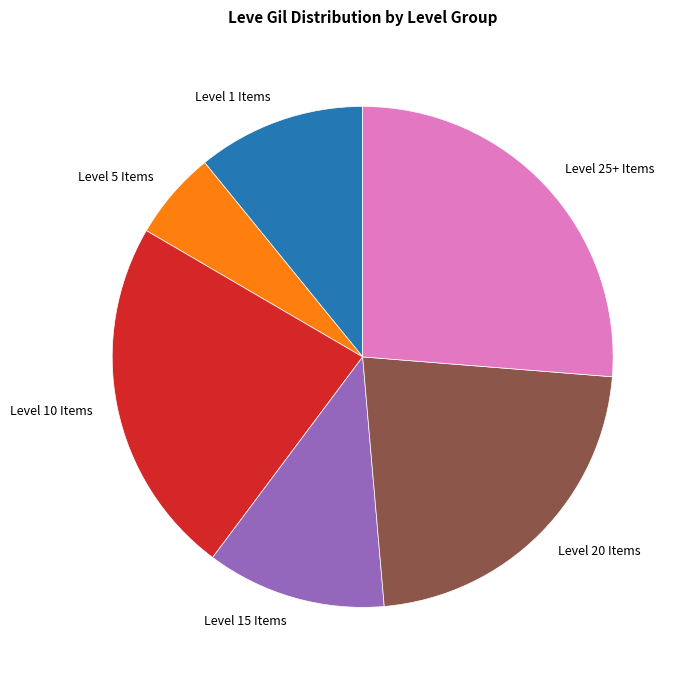

Which slice is the smallest?

Level 5 Items